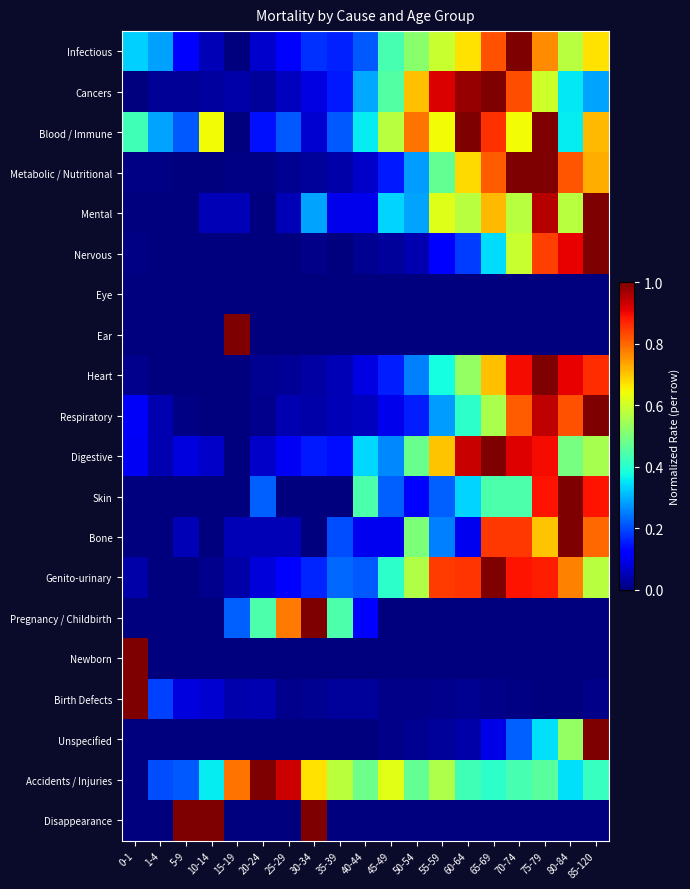

At how many categories does at least one series exceed 0?

19